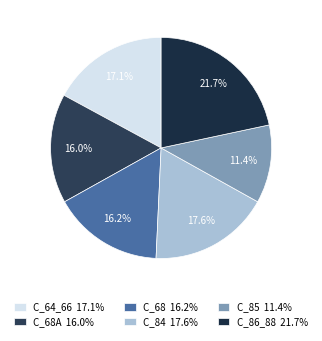

What is the largest slice in the pie chart?

C_86_88 21.7%